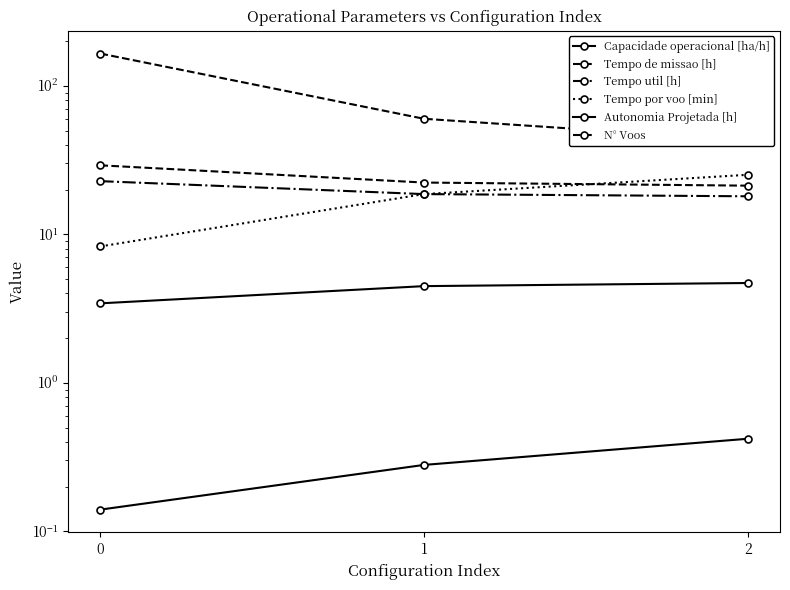

List the series in order of their peak value, highest first.

N° Voos, Tempo de missao [h], Tempo por voo [min], Tempo util [h], Capacidade operacional [ha/h], Autonomia Projetada [h]